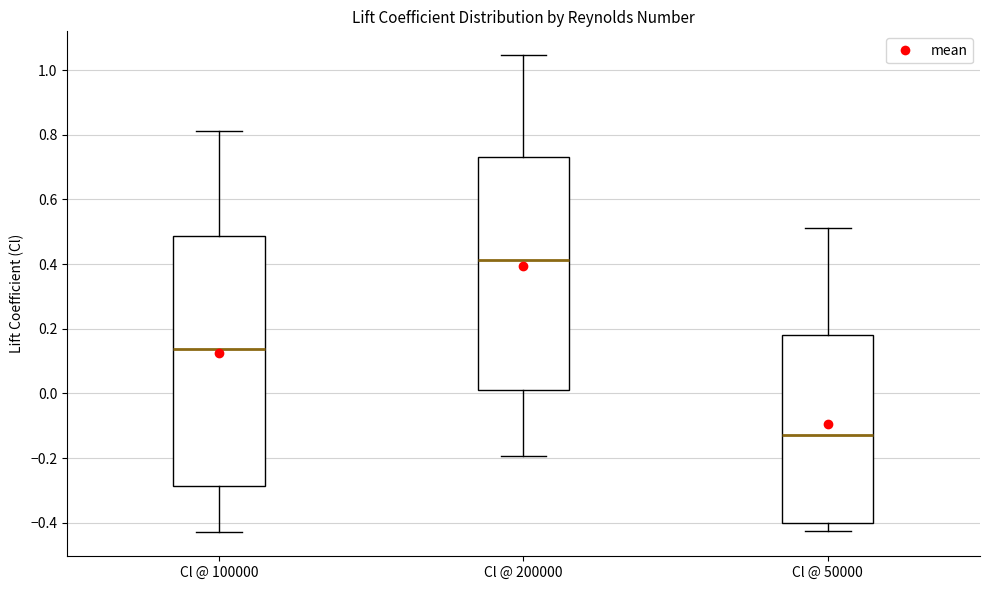

Which box has the lowest median line?

Cl @ 50000